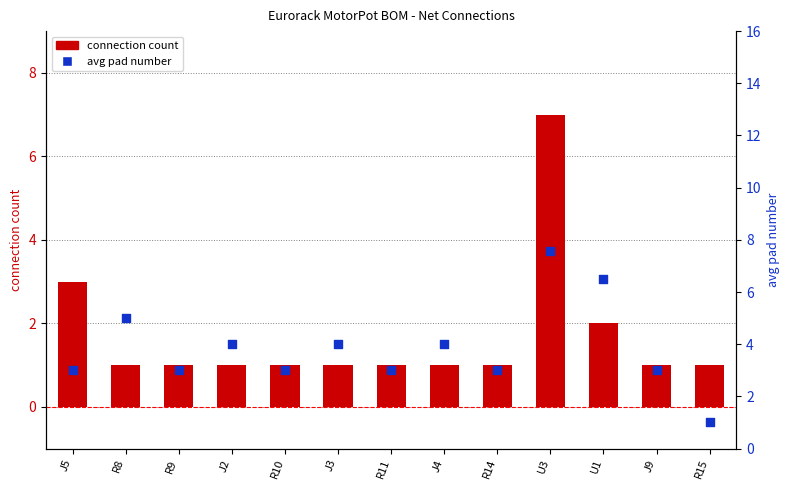

What are all the series names shown in the legend?

connection count, avg pad number